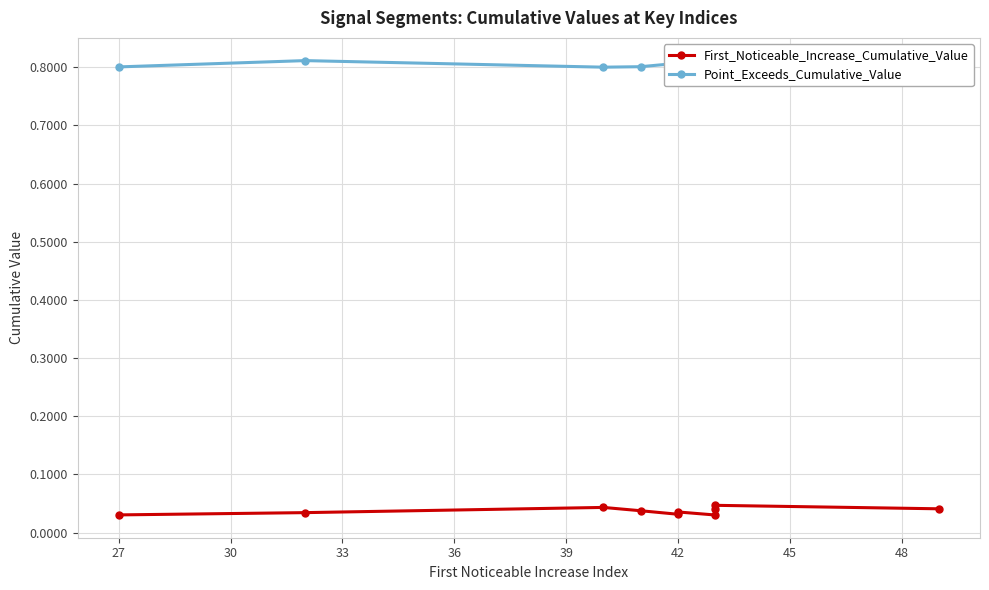

True or false: Point_Exceeds_Cumulative_Value and First_Noticeable_Increase_Cumulative_Value intersect in this chart.

False